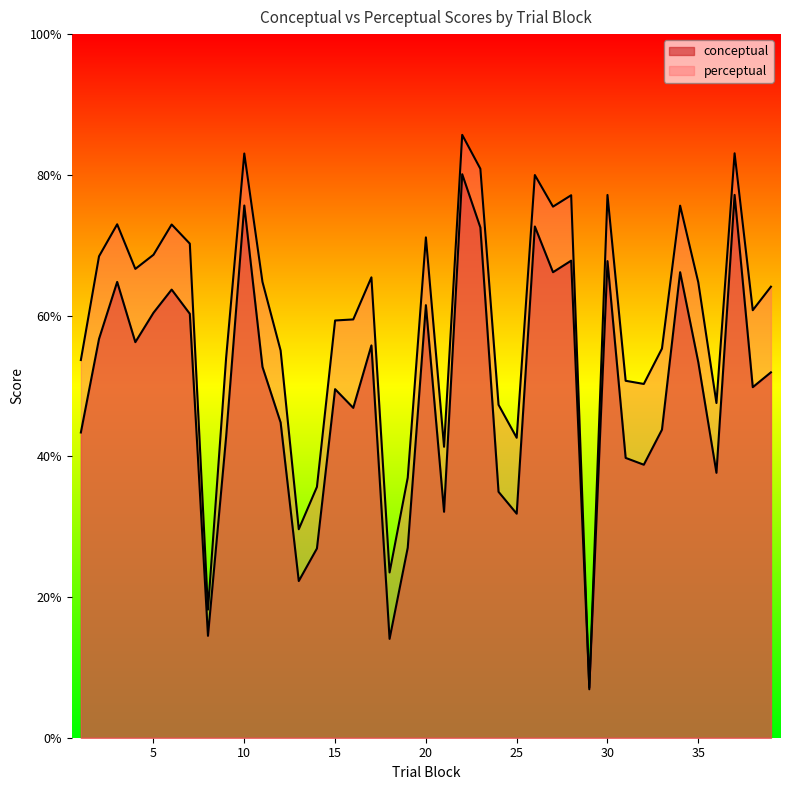

Reading left to right, list all the values displayed in this chart.

conceptual: 43.4	56.7	64.8	56.2	60.4	63.7	60.2	14.5	42.8	75.6	52.7	44.8	22.3	26.9	49.5	46.9	55.8	14.1	27.0	61.5	32.1	80.1	72.5	35.0	31.8	72.7	66.2	67.8	7.1	67.7	39.8	38.8	43.8	66.2	53.4	37.6	77.2	49.8	51.9
perceptual: 53.7	68.4	73.0	66.6	68.6	72.9	70.2	18.2	54.0	83.0	64.8	55.0	29.6	35.6	59.3	59.5	65.4	23.5	37.0	71.1	41.4	85.7	80.9	47.3	42.6	80.0	75.5	77.1	6.9	77.1	50.7	50.3	55.3	75.6	64.7	47.6	83.1	60.8	64.1